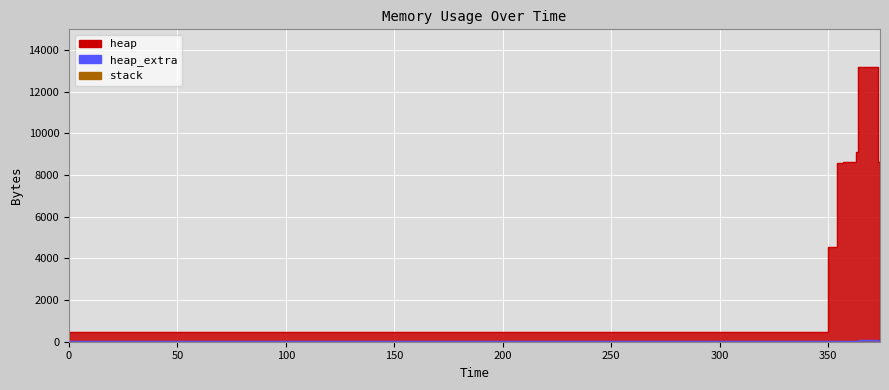

At 373, list the series in order from largest to smallest.

heap, heap_extra